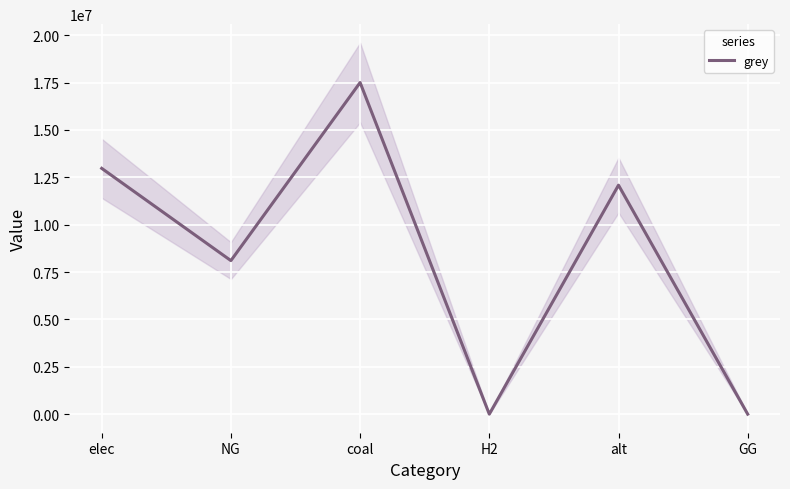

At which label does the data first exceed 12083802?

elec